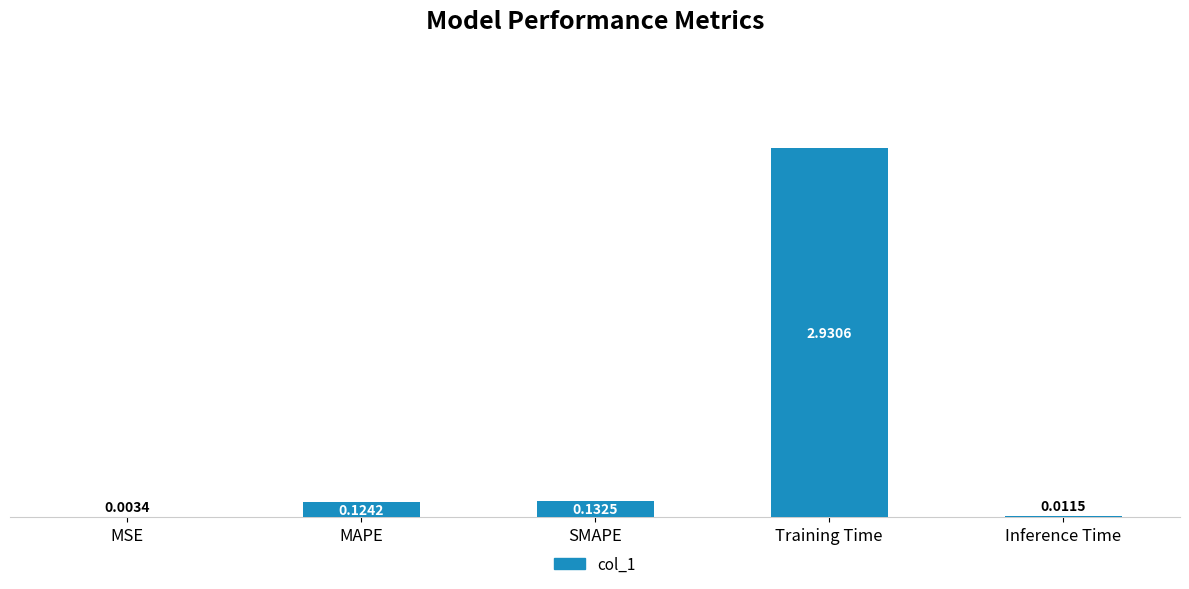

Where is the data nearest to the value 1?

SMAPE